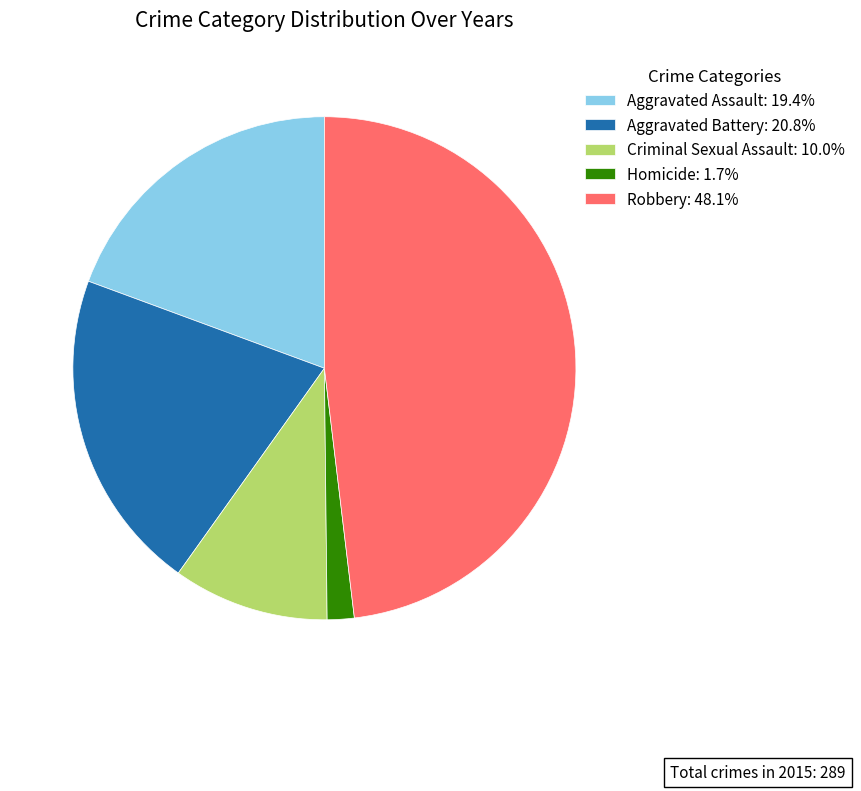

Combined, do Homicide and Aggravated Battery account for over 50%?

No